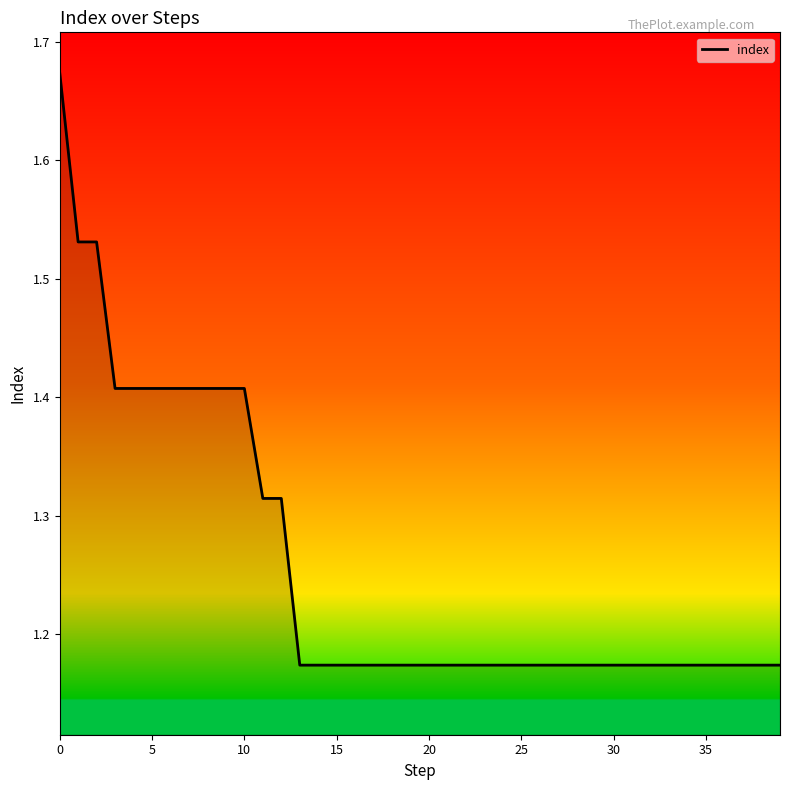

What is the maximum value shown in the chart?

1.7